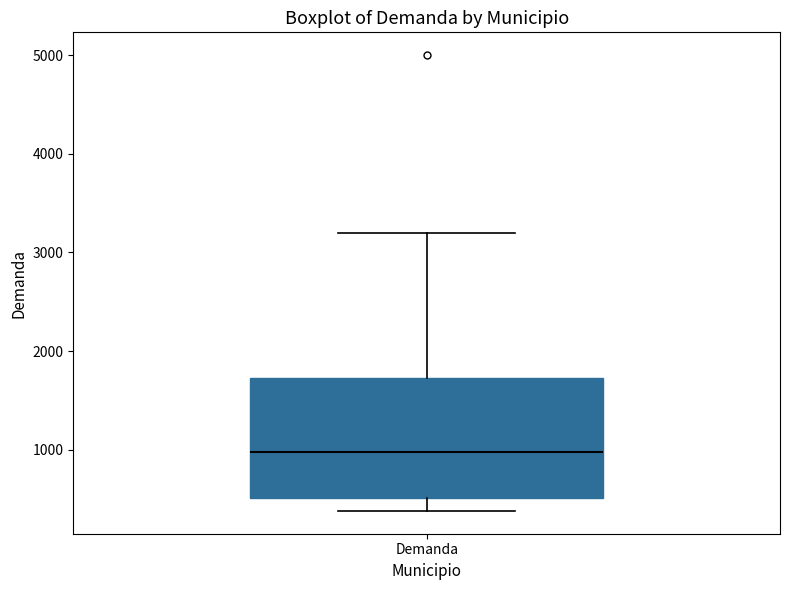

Read this box plot against the y-axis: the position of the median line, the range covered by the box, and the ends of both whiskers. The values are not printed on the chart, so give them approximately, as read against the axis.

median 1000, box 500 to 1700, whiskers 400 to 3200